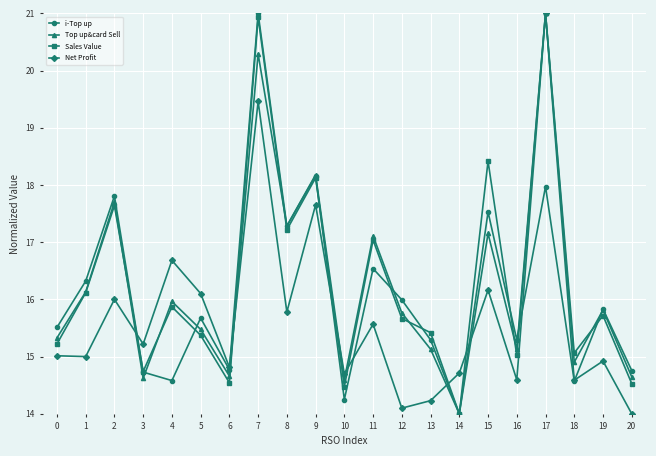

What is the sum of all Sales Value values?

342.1